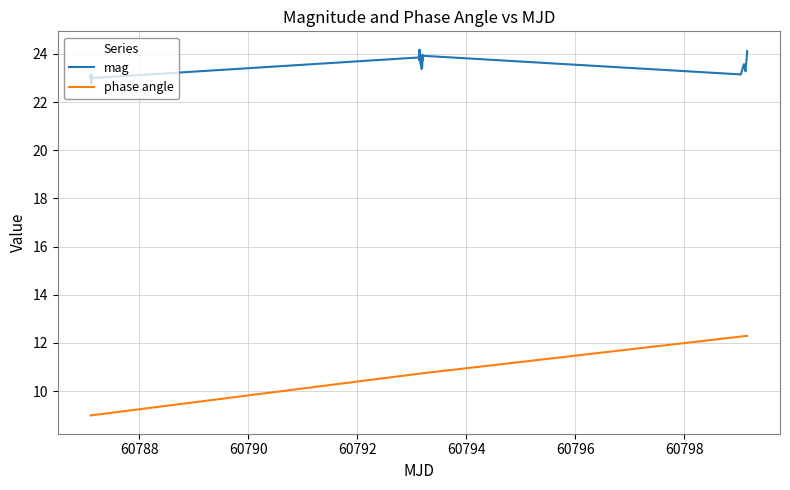

True or false: phase angle and mag intersect in this chart.

False